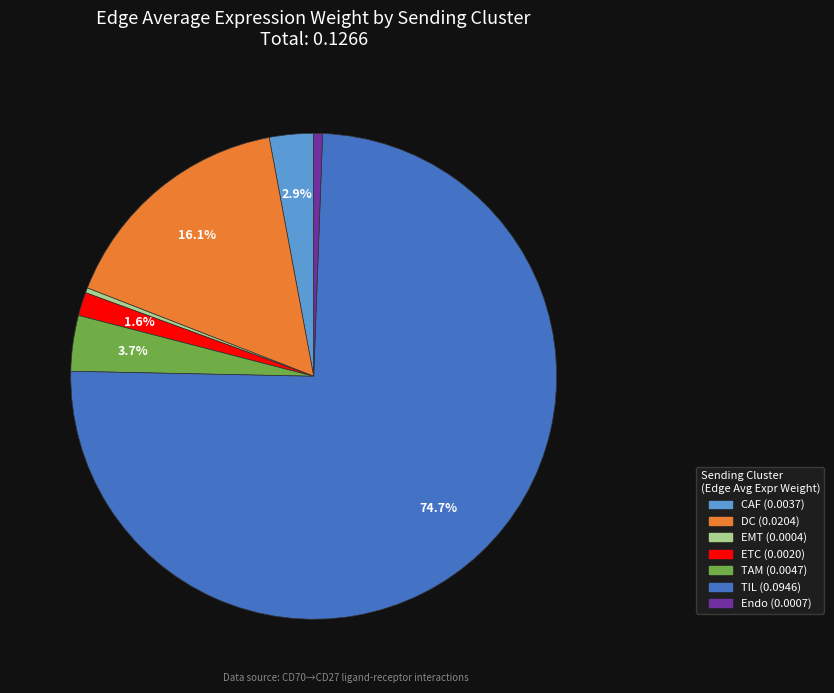

The DC slice represents 30% of the pie. True or false?

False